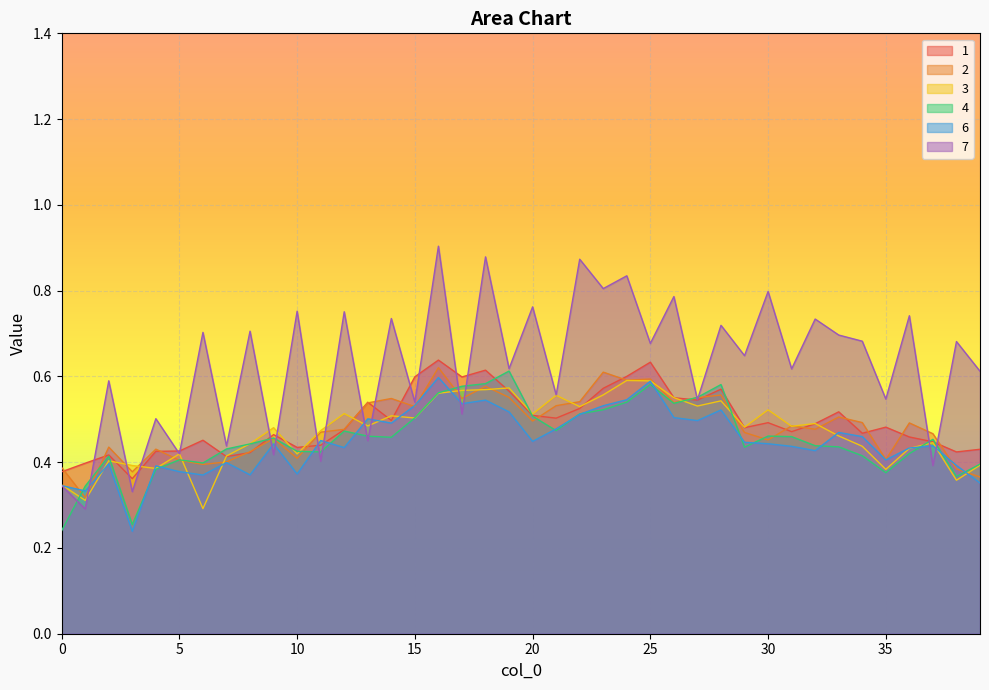

At which category does 2 reach its first local valley?

1